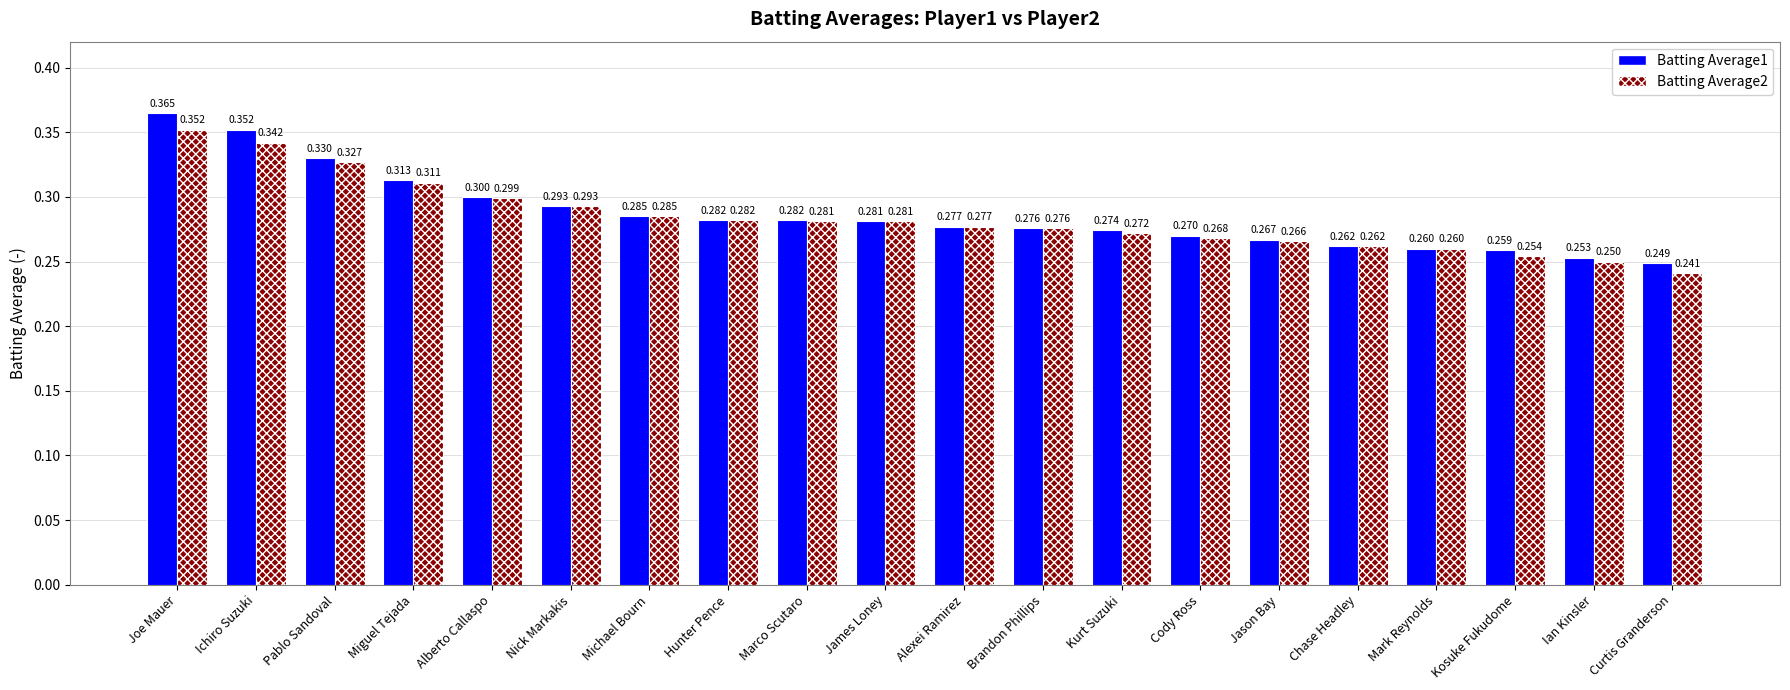

Is the value of Batting Average2 at Kurt Suzuki greater than the value of Batting Average1 at Marco Scutaro?

No